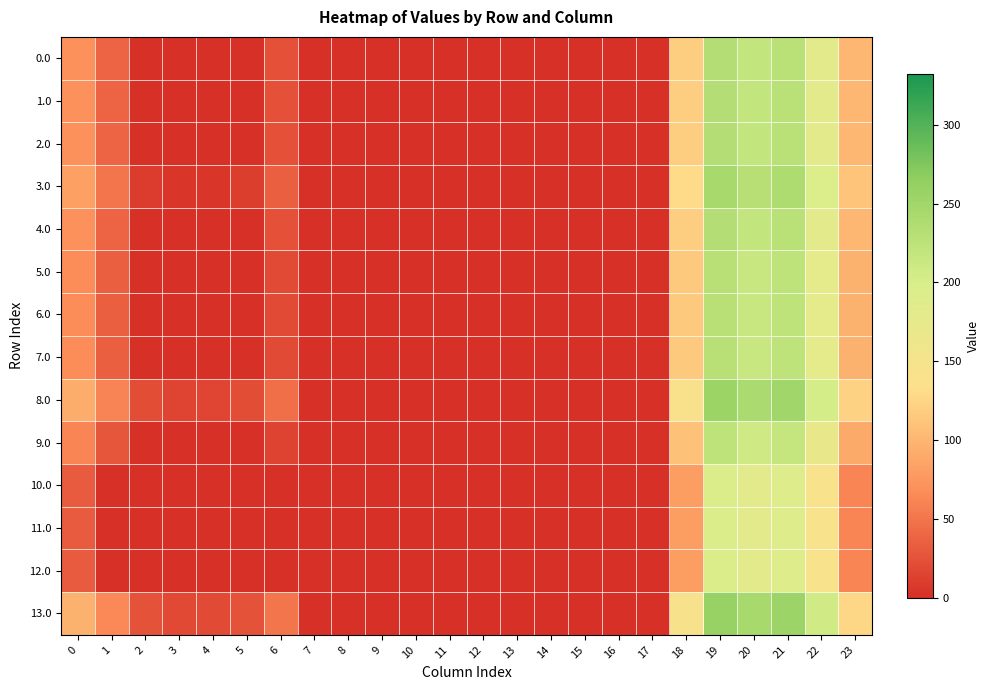

List the series in order of their peak value, highest first.

13.0, 8.0, 3.0, 0.0, 1.0, 2.0, 4.0, 5.0, 6.0, 7.0, 9.0, 10.0, 11.0, 12.0